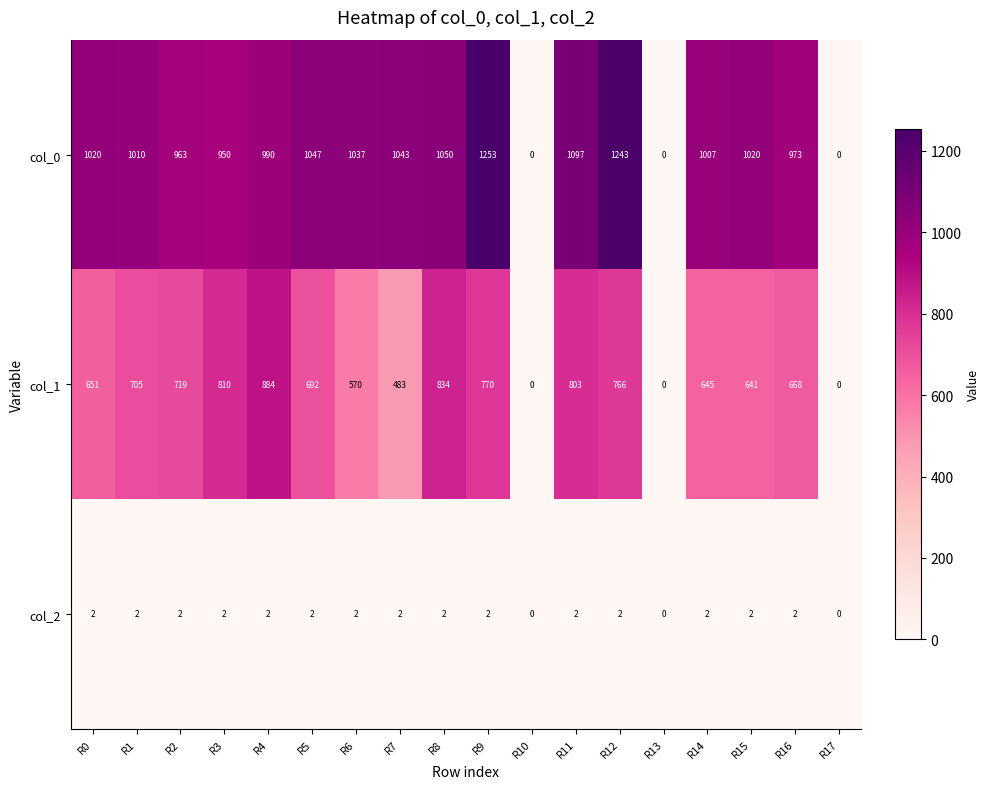

Is the value of col_0 at R17 greater than the value of col_2 at R9?

No